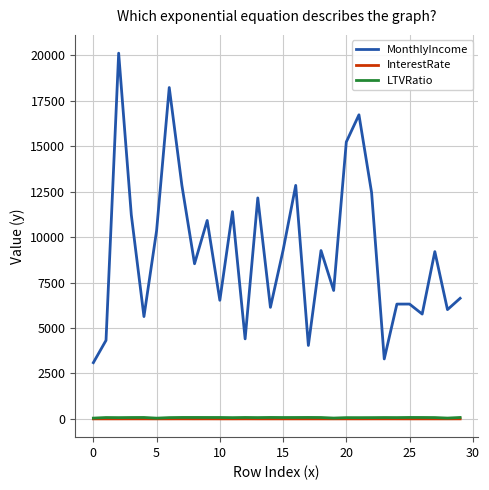

Does the chart have visible grid lines?

Yes